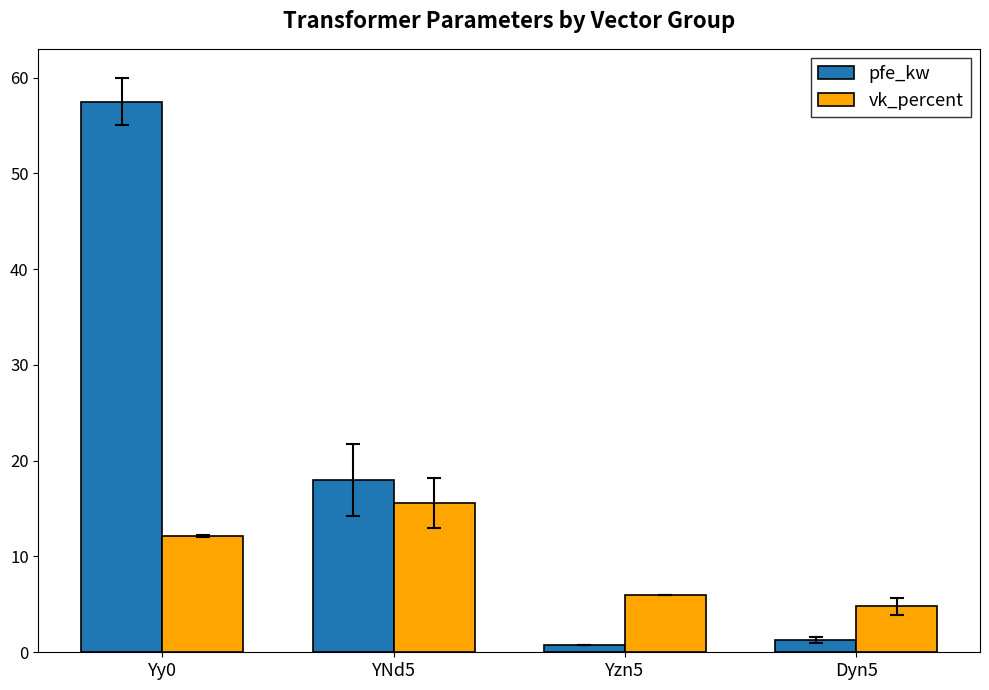

What is the label of the 1st bar from the left?

Yy0